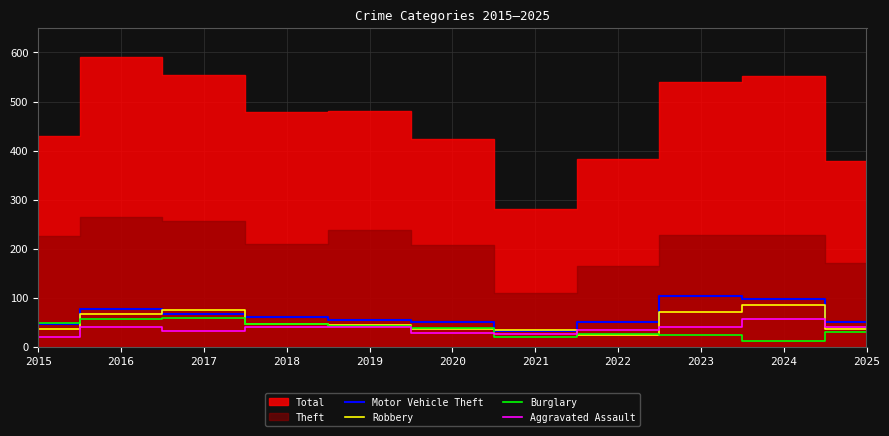

What is the value of the Aggravated Assault point at the 10th from the left?

57